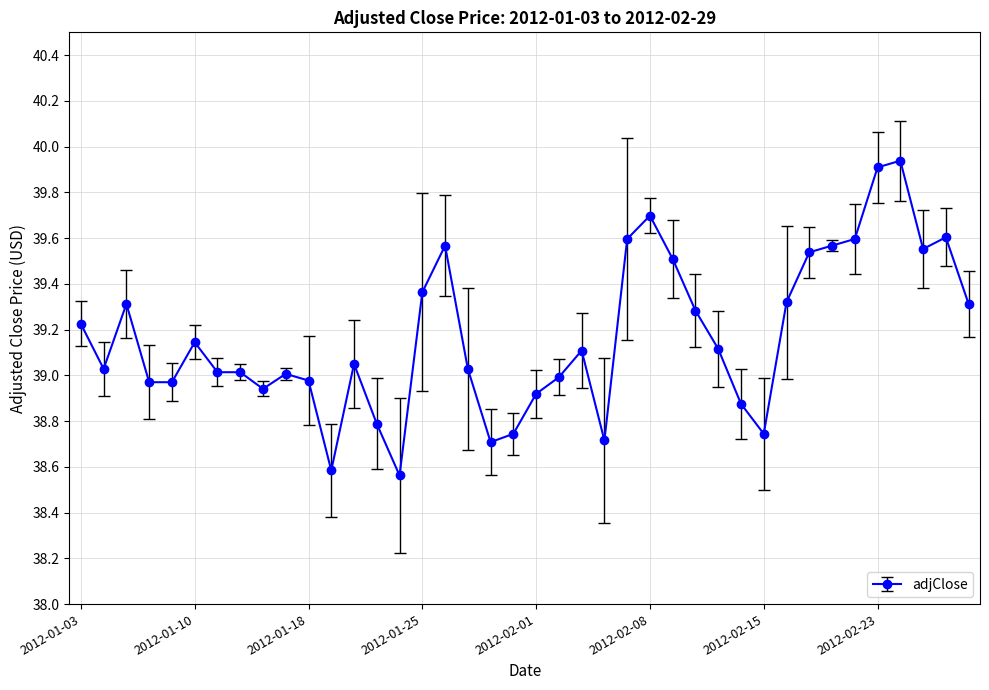

What is the difference between the second highest and minimum values?

1.3